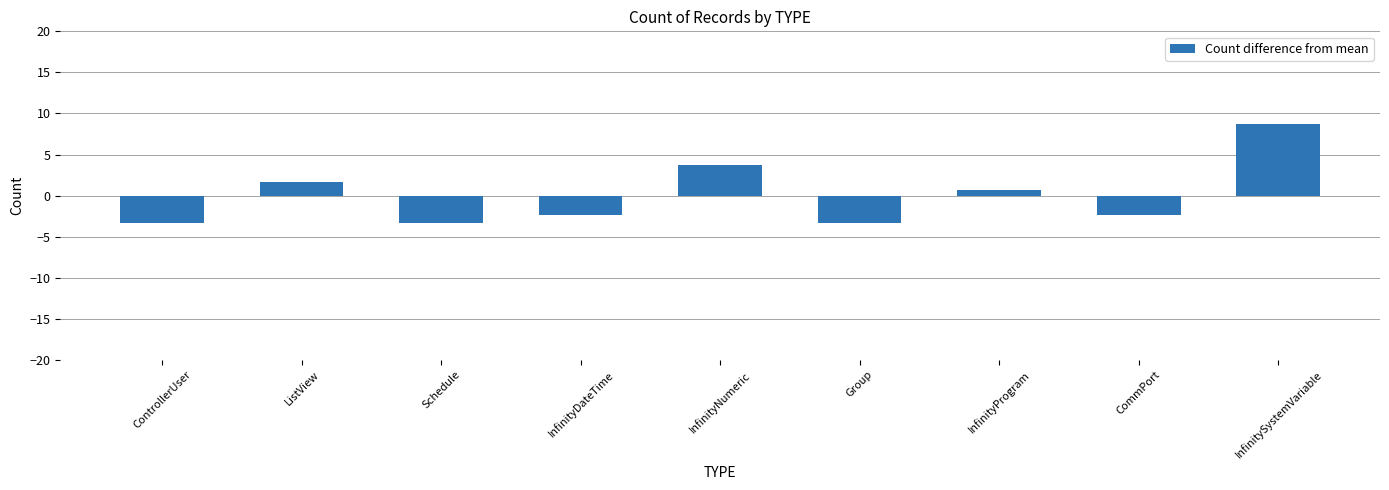

What is the sum of the values at Group and InfinityDateTime?

-5.7